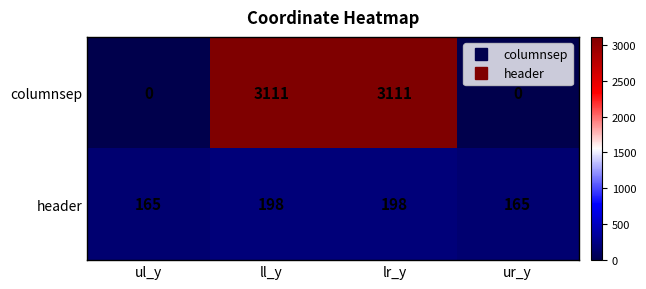

What is the difference between the columnsep values at ur_y and lr_y?

3111